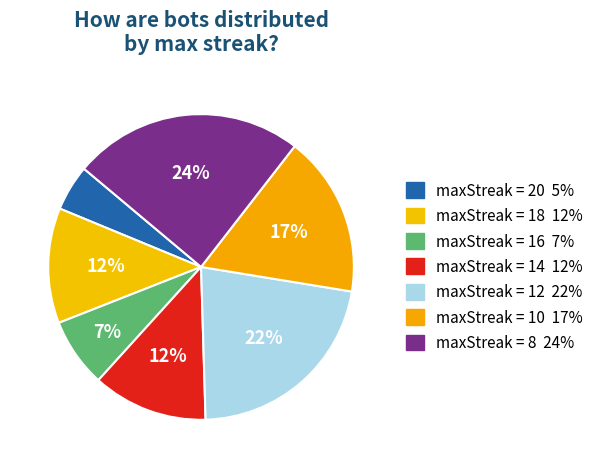

How many segments does this pie chart have?

7